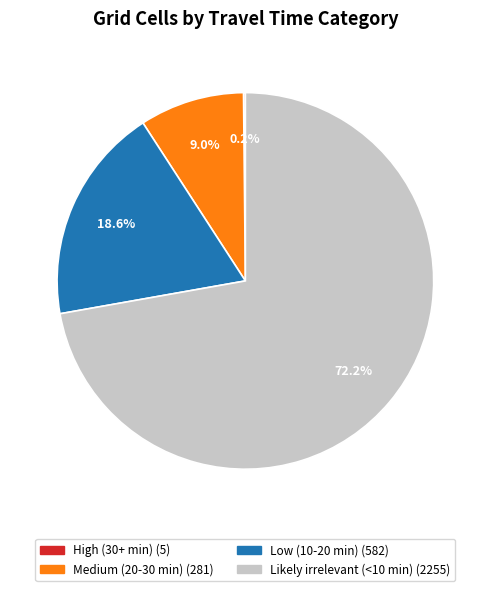

Which slice is the largest?

Likely irrelevant (<10 min)